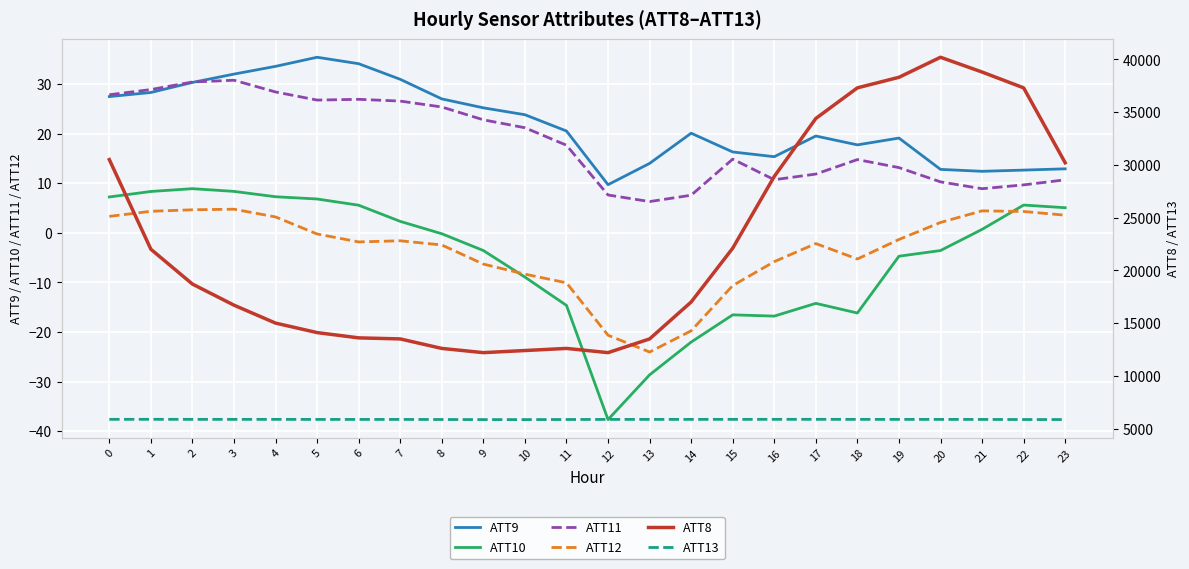

Reading right to left, extract all data points from this chart.

ATT9: 23=12.9	22=12.7	21=12.4	20=12.8	19=19.1	18=17.7	17=19.5	16=15.4	15=16.3	14=20.1	13=14.0	12=9.7	11=20.5	10=23.8	9=25.2	8=27.0	7=31.0	6=34.1	5=35.4	4=33.6	3=32.0	2=30.3	1=28.3	0=27.5
ATT10: 23=5.1	22=5.6	21=0.7	20=-3.6	19=-4.7	18=-16.2	17=-14.2	16=-16.8	15=-16.5	14=-22.0	13=-28.6	12=-37.7	11=-14.6	10=-8.9	9=-3.6	8=-0.2	7=2.3	6=5.6	5=6.8	4=7.3	3=8.4	2=8.9	1=8.3	0=7.2
ATT11: 23=10.7	22=9.7	21=8.9	20=10.3	19=13.2	18=14.8	17=11.9	16=10.7	15=14.9	14=7.6	13=6.3	12=7.6	11=17.7	10=21.2	9=22.8	8=25.4	7=26.6	6=26.9	5=26.8	4=28.4	3=30.8	2=30.4	1=28.9	0=27.9
ATT12: 23=3.6	22=4.3	21=4.4	20=2.1	19=-1.3	18=-5.3	17=-2.2	16=-5.8	15=-10.6	14=-19.7	13=-24.0	12=-20.6	11=-10.1	10=-8.3	9=-6.3	8=-2.4	7=-1.6	6=-1.8	5=-0.2	4=3.2	3=4.8	2=4.7	1=4.4	0=3.3
ATT8: 23=30200.0	22=37300.0	21=38800.0	20=40200.0	19=38300.0	18=37300.0	17=34400.0	16=28900.0	15=22100.0	14=17000.0	13=13500.0	12=12200.0	11=12600.0	10=12400.0	9=12200.0	8=12600.0	7=13500.0	6=13600.0	5=14100.0	4=15000.0	3=16700.0	2=18700.0	1=22000.0	0=30500.0
ATT13: 23=5858.0	22=5860.2	21=5868.9	20=5871.9	19=5873.3	18=5875.0	17=5878.6	16=5877.4	15=5876.9	14=5873.6	13=5874.3	12=5870.2	11=5862.8	10=5853.4	9=5854.9	8=5862.6	7=5869.3	6=5869.0	5=5871.0	4=5875.6	3=5875.1	2=5876.2	1=5879.9	0=5877.2